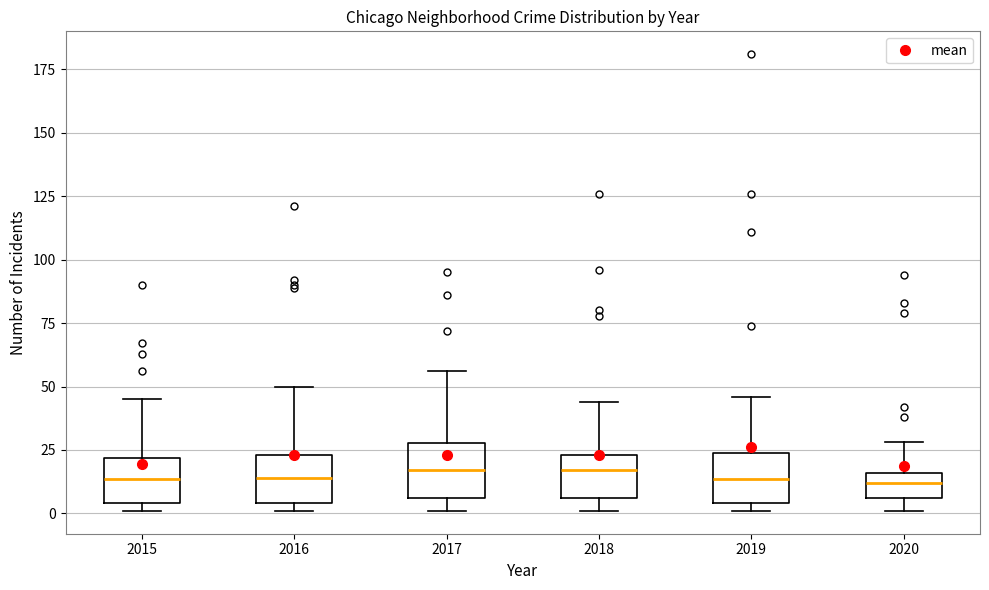

Reading left to right, transcribe this box plot: for each box, give where its median line is, the range the box spans, and where its two whiskers end, as read against the y-axis. The values are not printed on the chart, so give them approximately, as read against the axis.

2015: median 15, box 5 to 20, whiskers 0 to 45
2016: median 15, box 5 to 25, whiskers 0 to 50
2017: median 15, box 5 to 30, whiskers 0 to 55
2018: median 15, box 5 to 25, whiskers 0 to 45
2019: median 15, box 5 to 25, whiskers 0 to 45
2020: median 10, box 5 to 15, whiskers 0 to 30